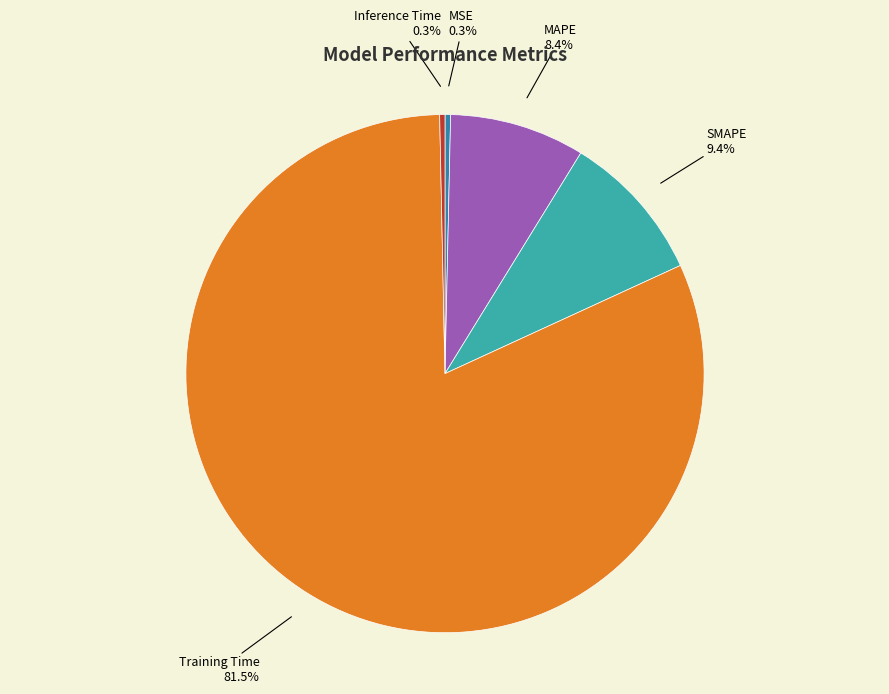

Which category has the biggest portion of the pie?

Training Time